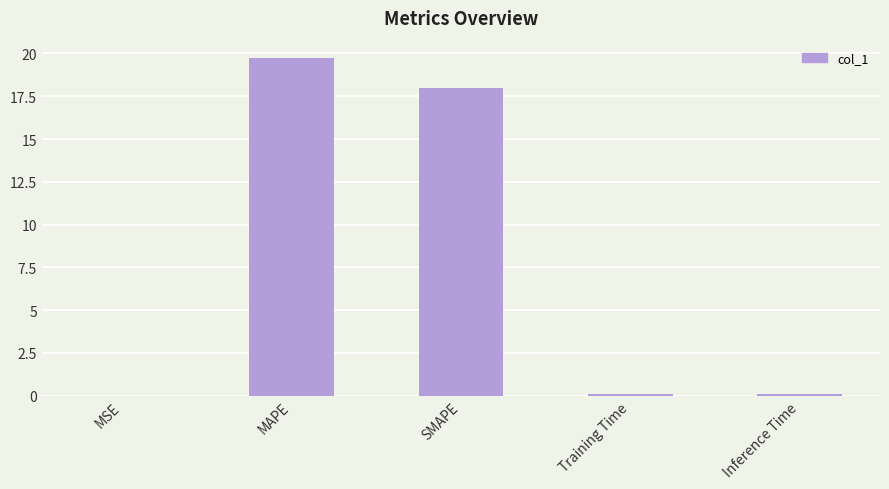

Between MSE and SMAPE, which is larger?

SMAPE